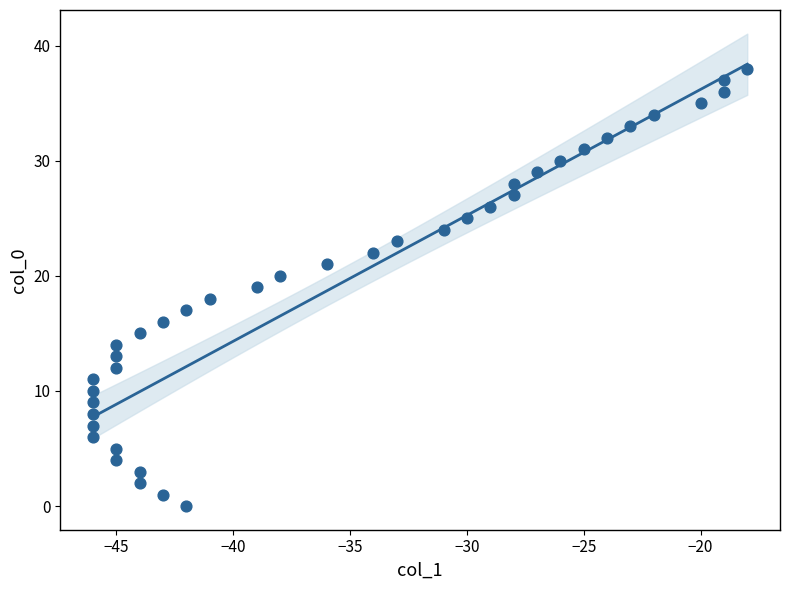

What is the range of X values (max minus min)?

28